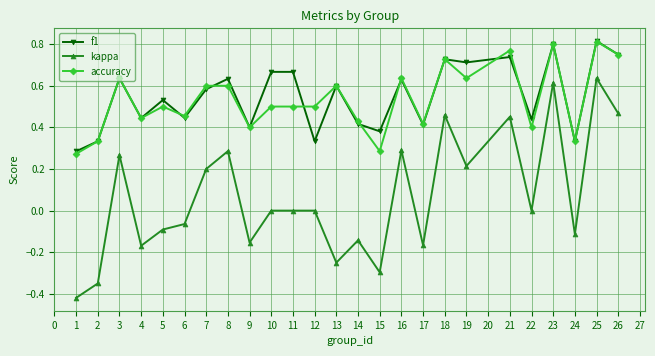

Which category has the lowest value in the accuracy series?

1